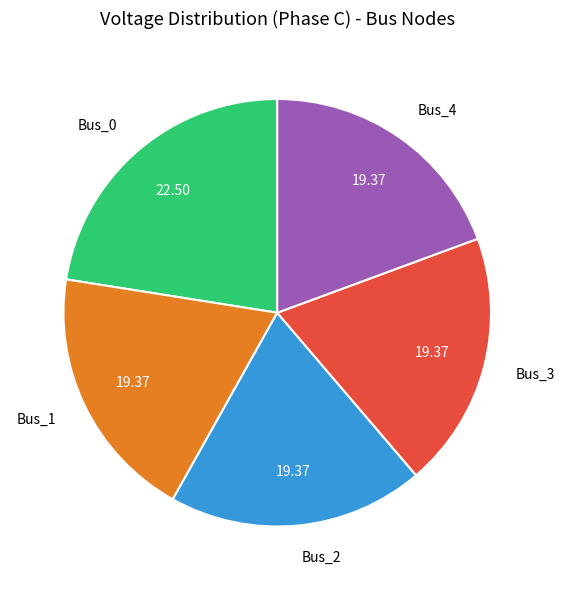

How many segments does this pie chart have?

5